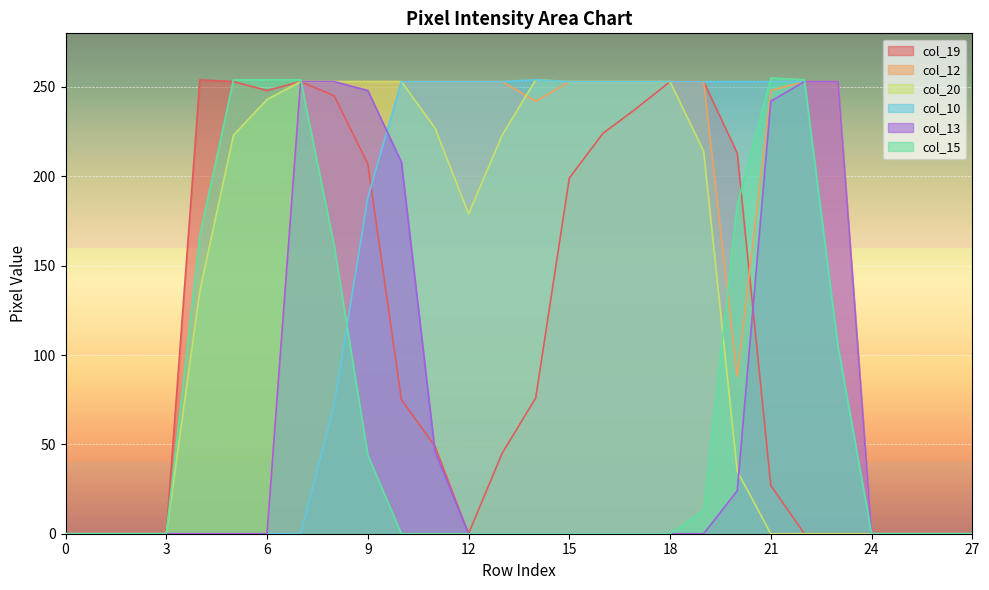

Is the value of col_15 at 8 greater than the value of col_19 at 2?

Yes